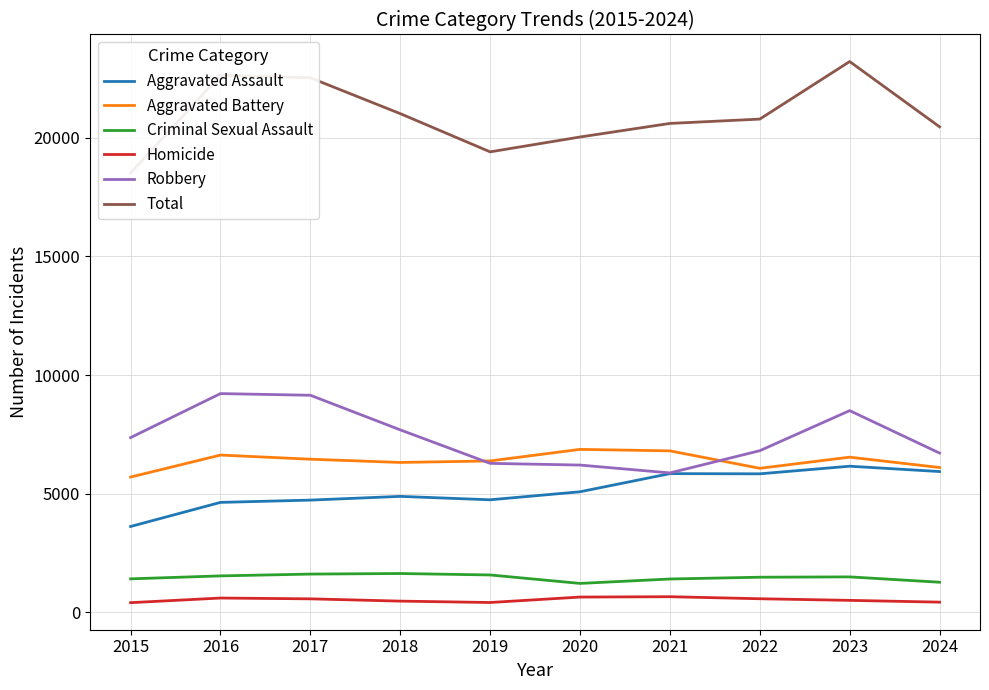

At which category does Criminal Sexual Assault reach its first local peak?

2018